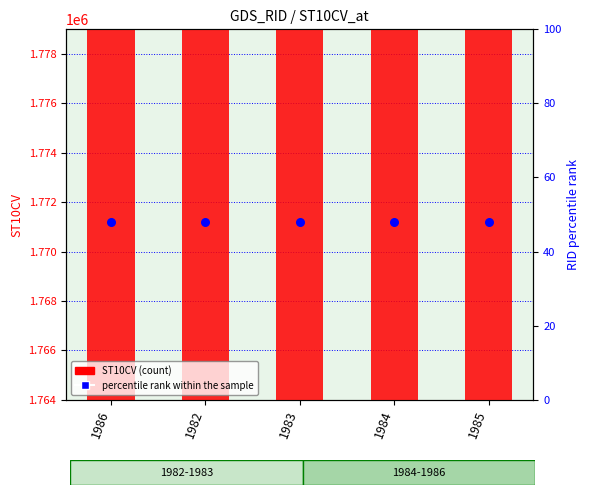

Which series contains the lowest Y value?

percentile rank within the sample